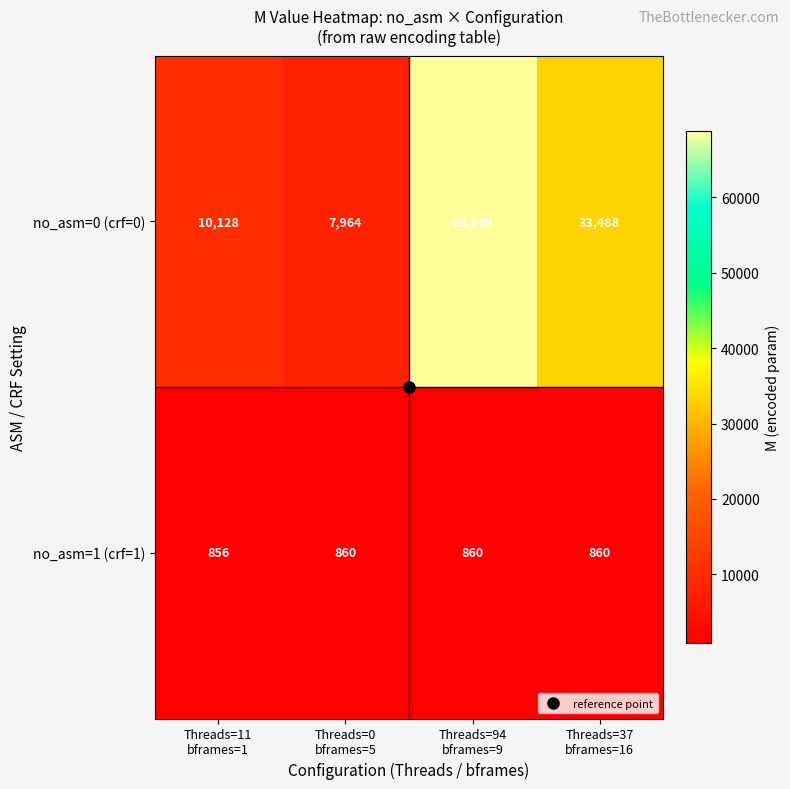

Which series has the largest total across all categories?

no_asm=0 (crf=0)